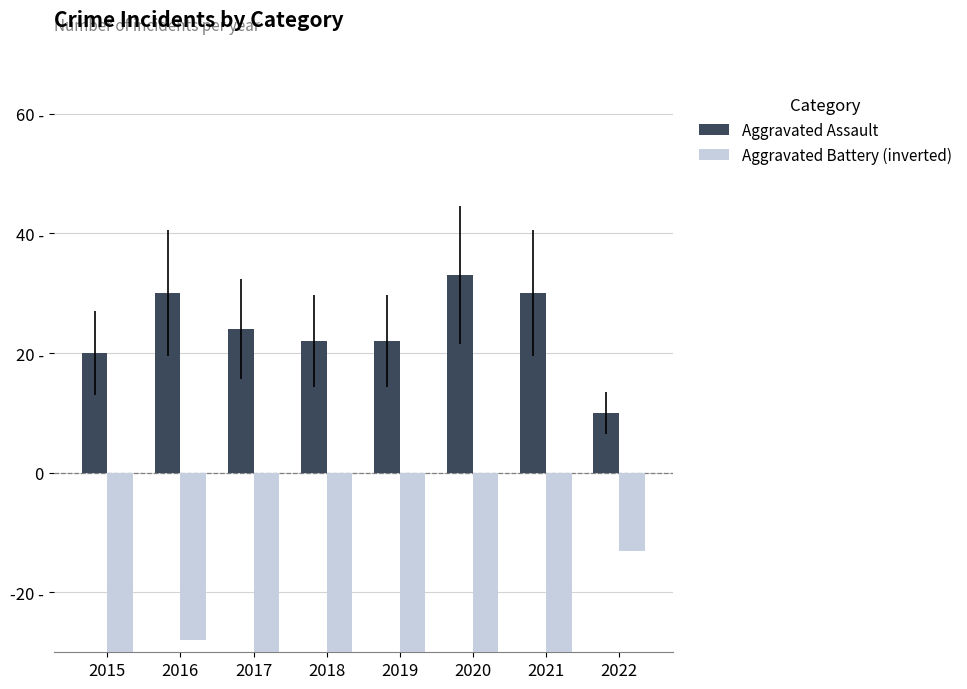

What are all the series names shown in the legend?

Aggravated Assault, Aggravated Battery (inverted)